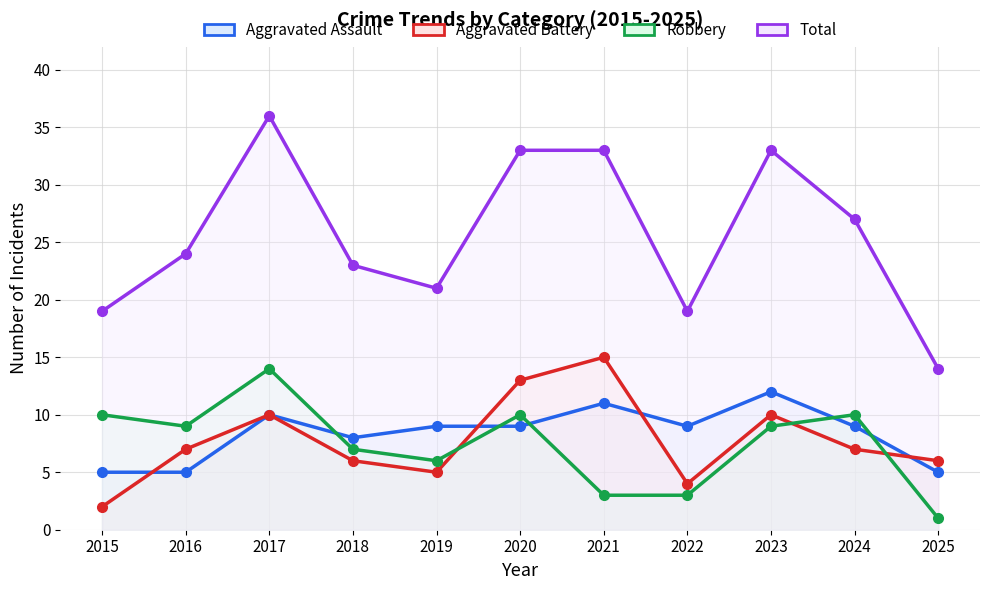

How many interior local valleys does the Aggravated Battery series have?

2